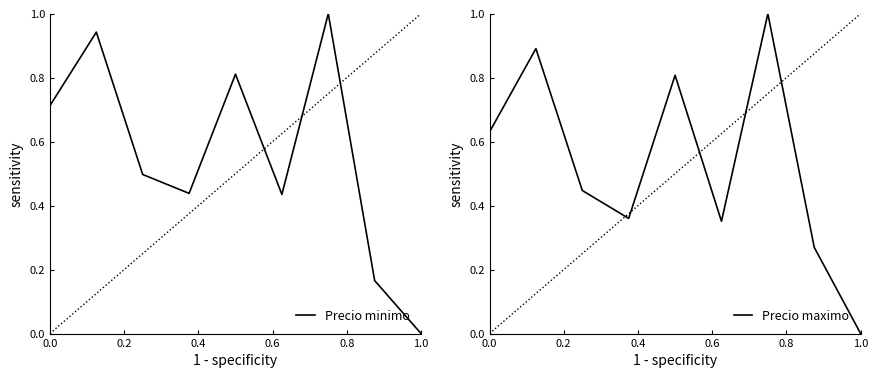

What is the difference between the second highest and second lowest values in the Precio maximo series?

0.6